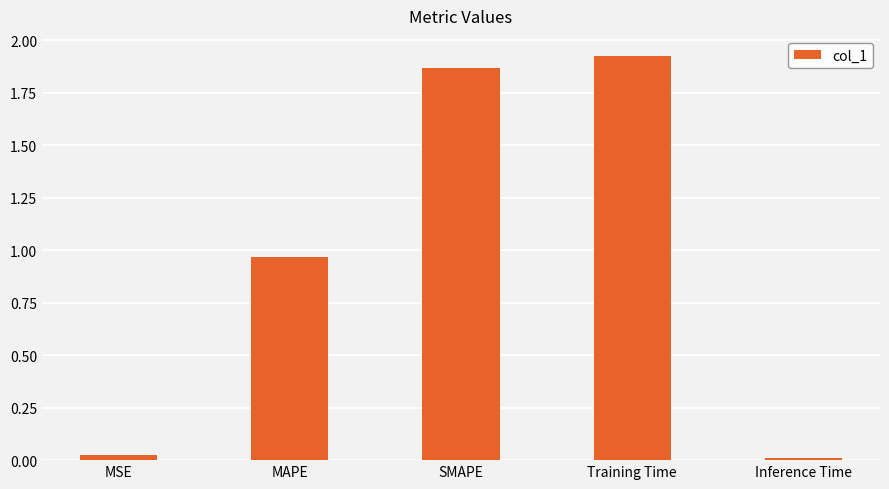

What is the label of the 1st bar from the left?

MSE